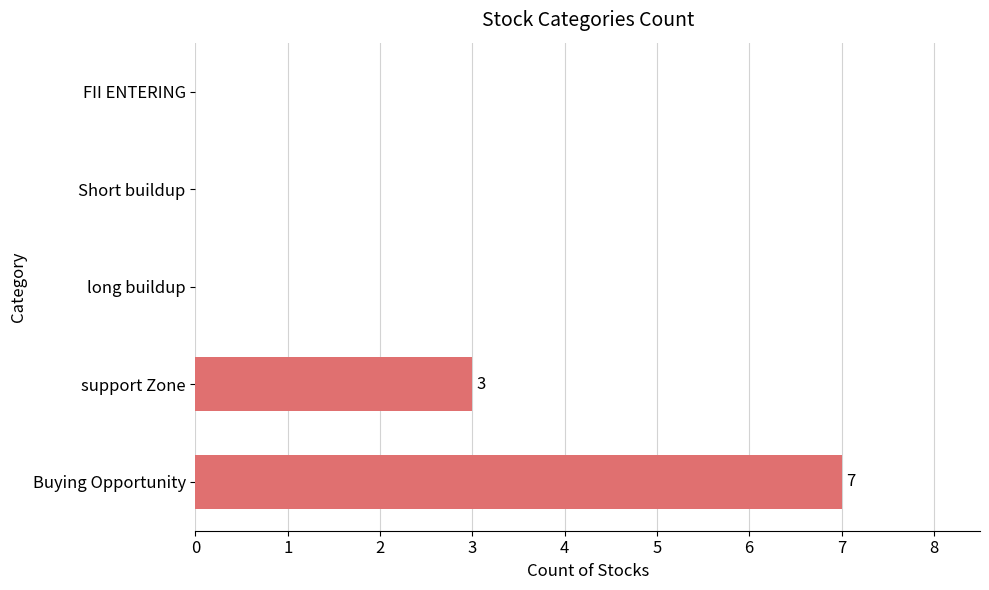

Reading bottom to top, list all the values displayed in this chart.

Buying Opportunity=7	support Zone=3	long buildup=0	Short buildup=0	FII ENTERING=0